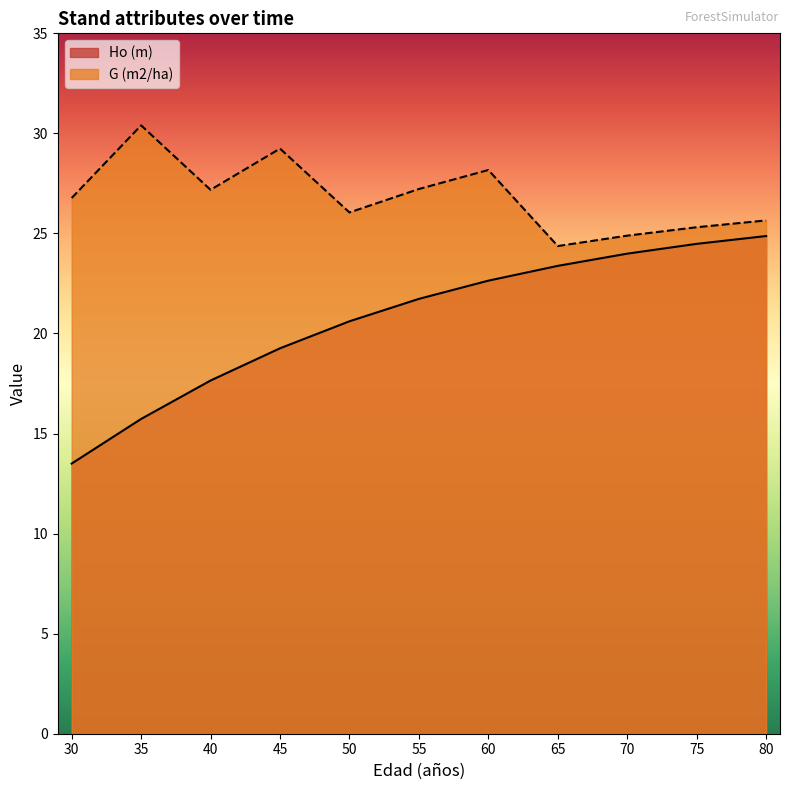

Which series has the largest total across all categories?

G (m2/ha)